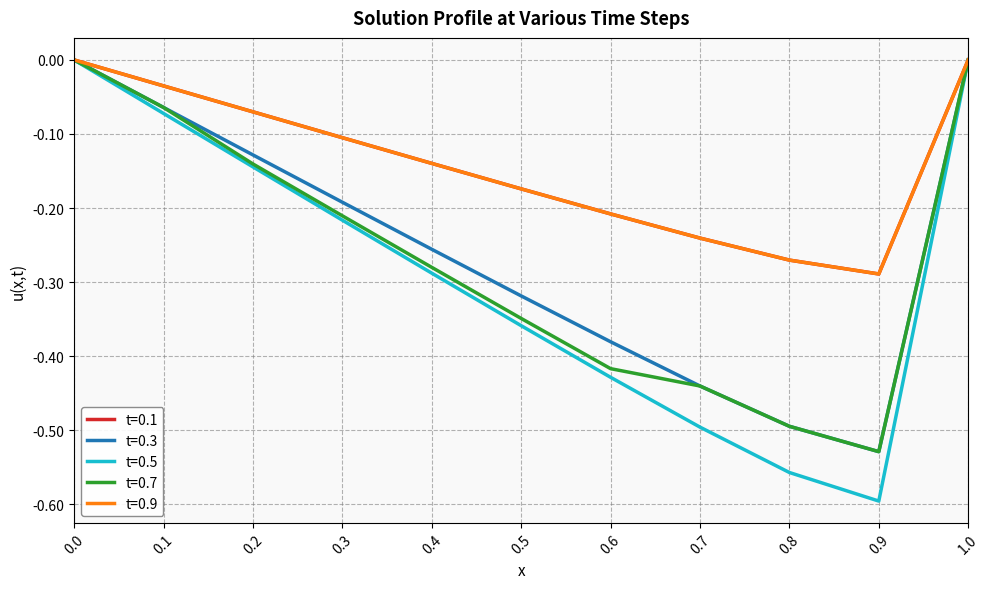

What position from the right is 0.6?

5